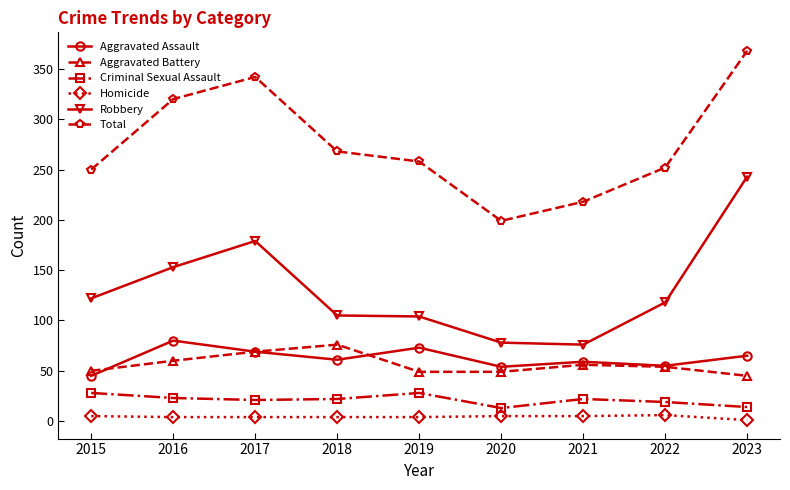

Read the Criminal Sexual Assault value at 2015.

28